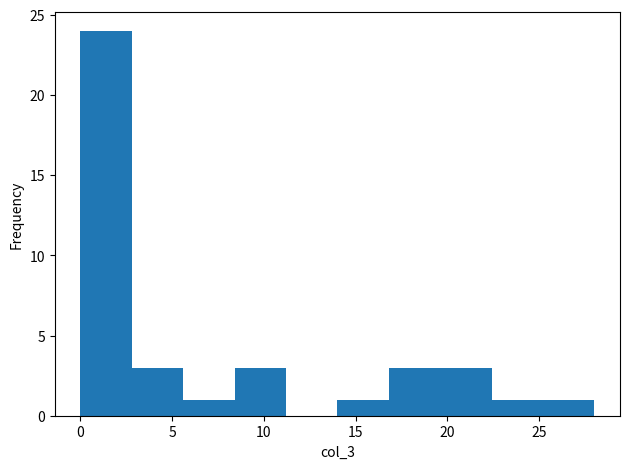

Reading left to right, transcribe this chart: for each bar, give the range it covers on the x-axis and its height. Neither the bar edges nor the heights are printed on the chart, so give them approximately, as read against the axes.

0.0 to 2.8: 24
2.8 to 5.6: 3
5.6 to 8.4: 1
8.4 to 11.2: 3
11.2 to 14.0: 0
14.0 to 16.8: 1
16.8 to 19.6: 3
19.6 to 22.4: 3
22.4 to 25.2: 1
25.2 to 28.0: 1